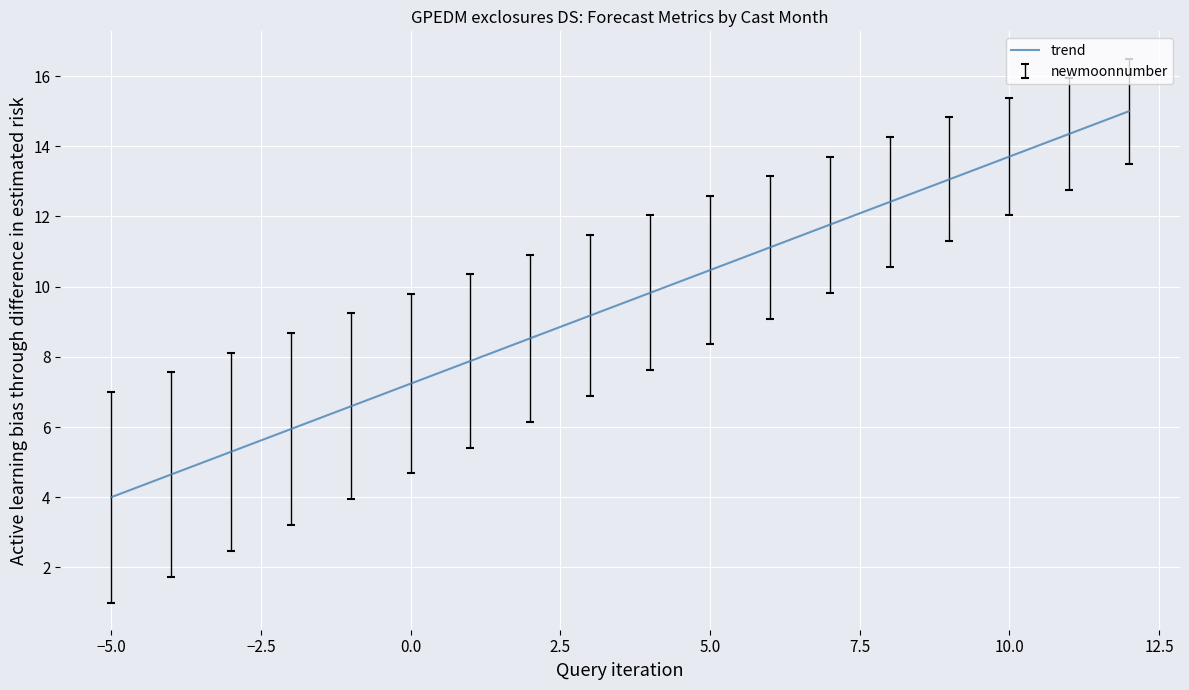

Reading right to left, transcribe all the data shown in this chart.

15.0	14.4	13.7	13.1	12.4	11.8	11.1	10.5	9.8	9.2	8.5	7.9	7.2	6.6	5.9	5.3	4.6	4.0